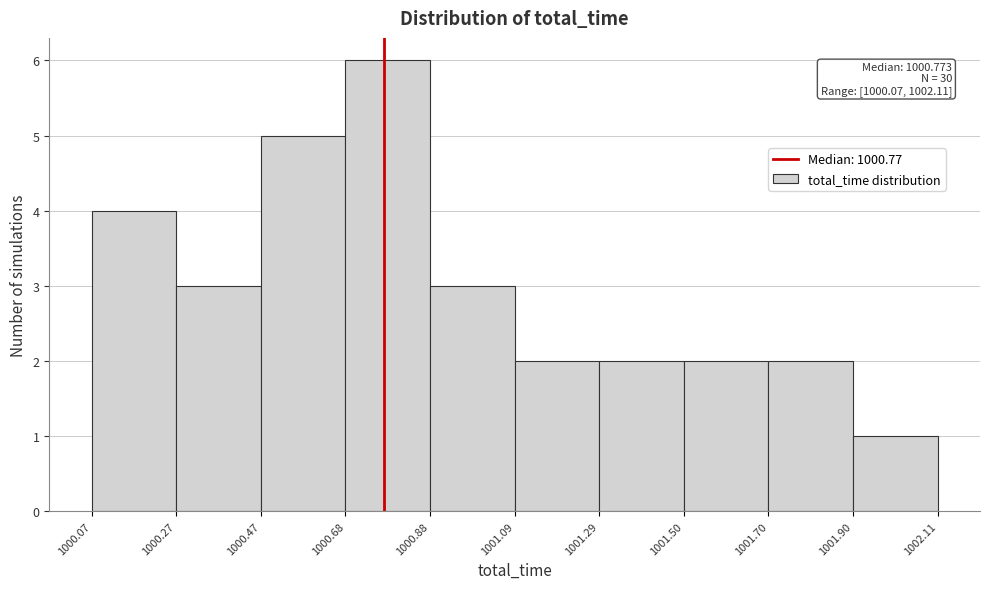

Over which range of the x-axis is the bar tallest?

1000.68 to 1000.88